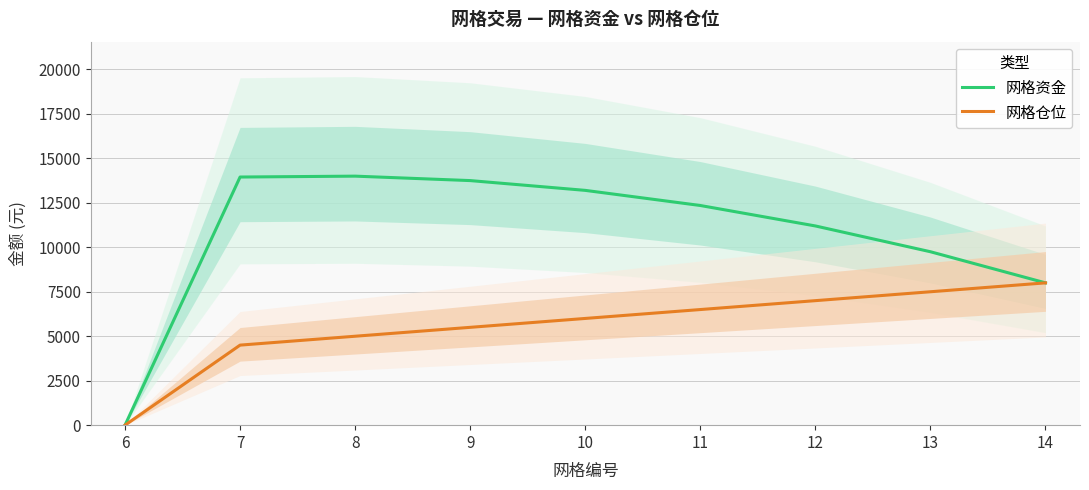

How many lines are shown in the chart?

2